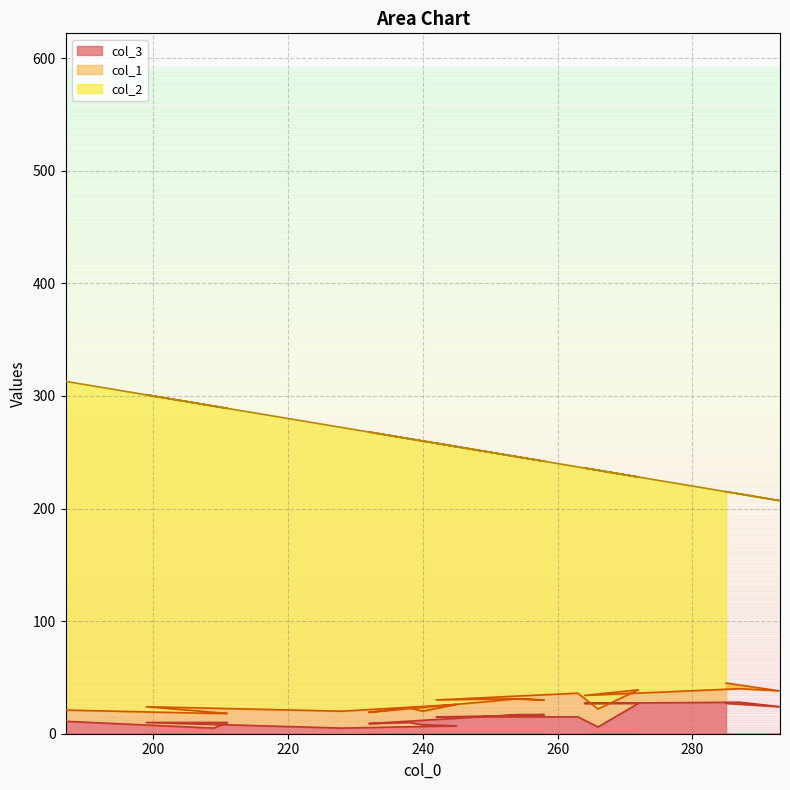

Does the chart display data point markers on the line(s)?

No